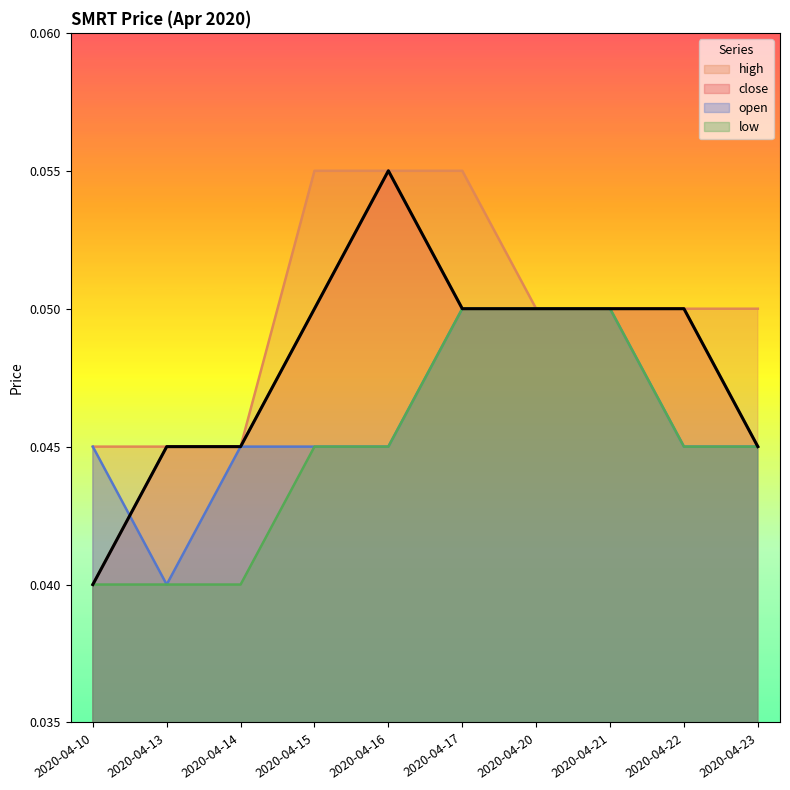

True or false: high has a value of 0.1 at 2020-04-16.

False